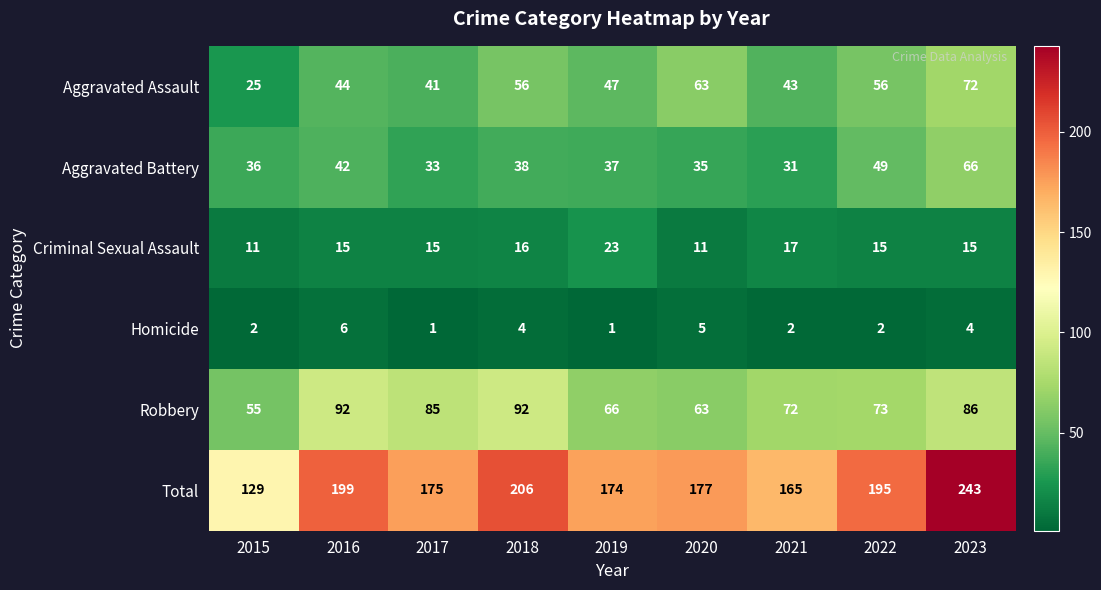

What is the total value across all series at 2016?

398